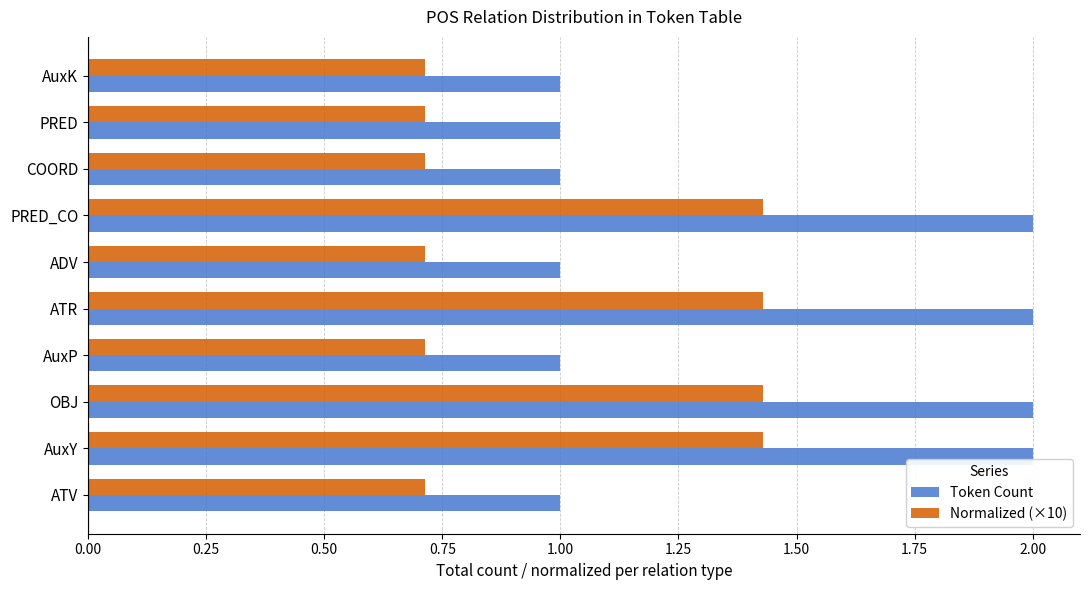

Is the value of Token Count at AuxK greater than the value of Normalized (×10) at COORD?

Yes